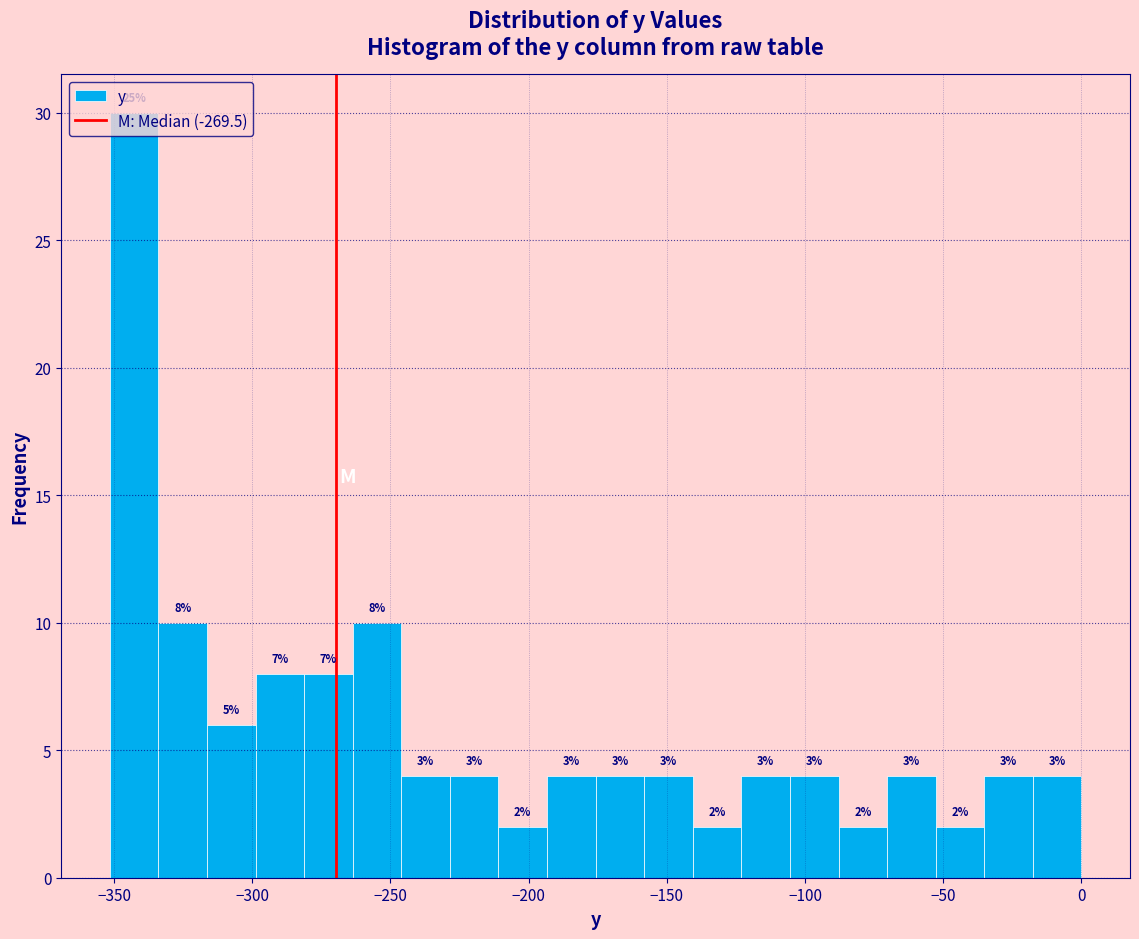

Read against the x-axis, roughly where is the centre of the tallest bar?

-345